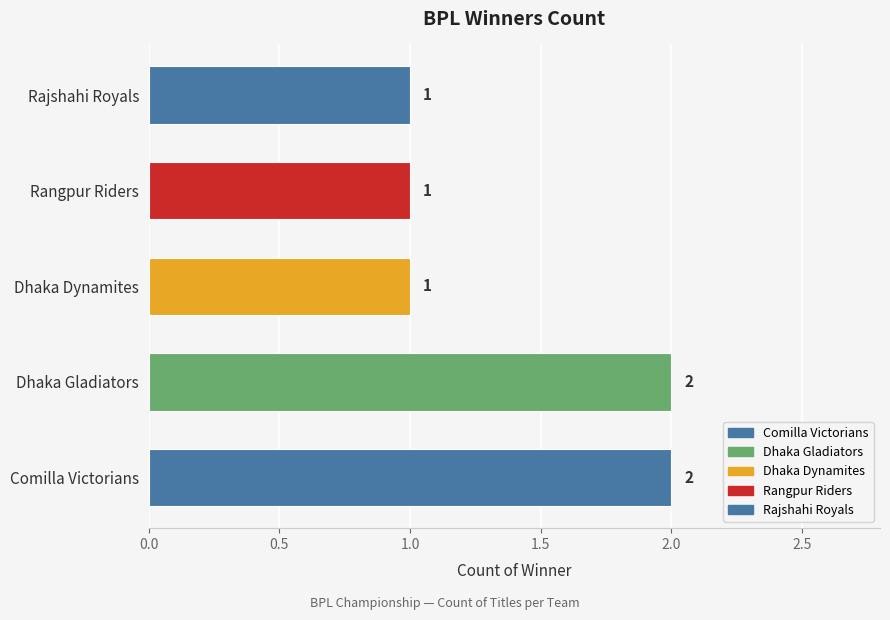

Between Dhaka Dynamites and Comilla Victorians, which is larger?

Comilla Victorians